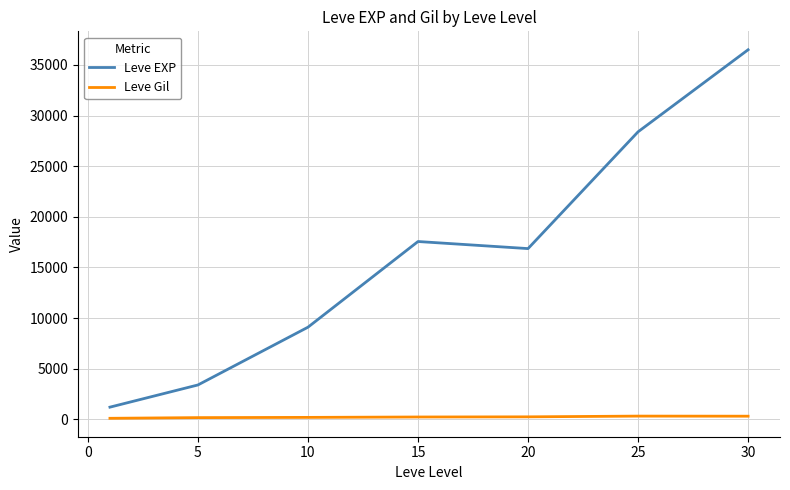

How many interior local peaks does the Leve EXP series have?

1